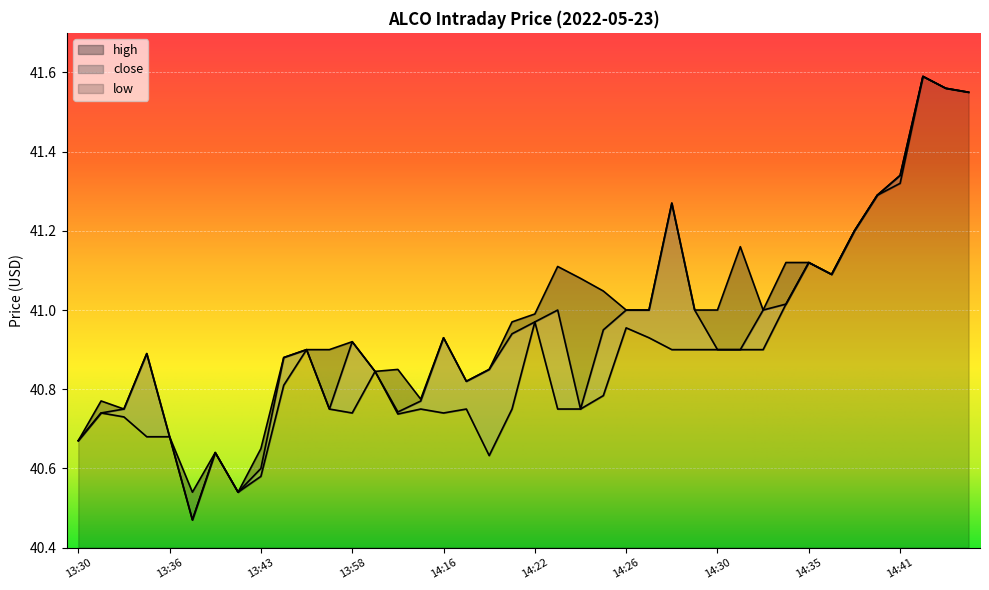

What is the label of the 37th point from the left?

14:41